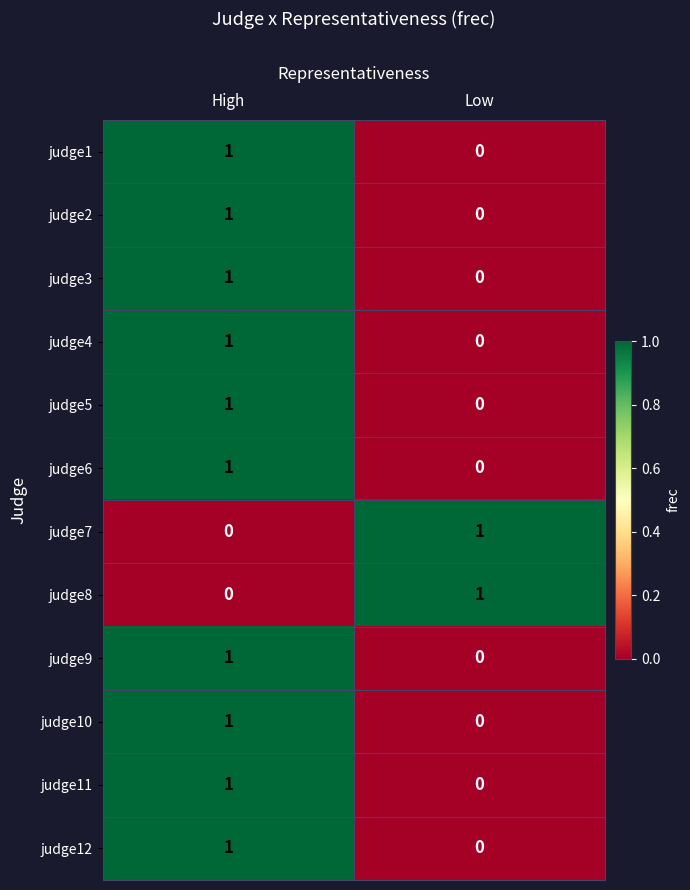

What is the total value across all series at High?

10